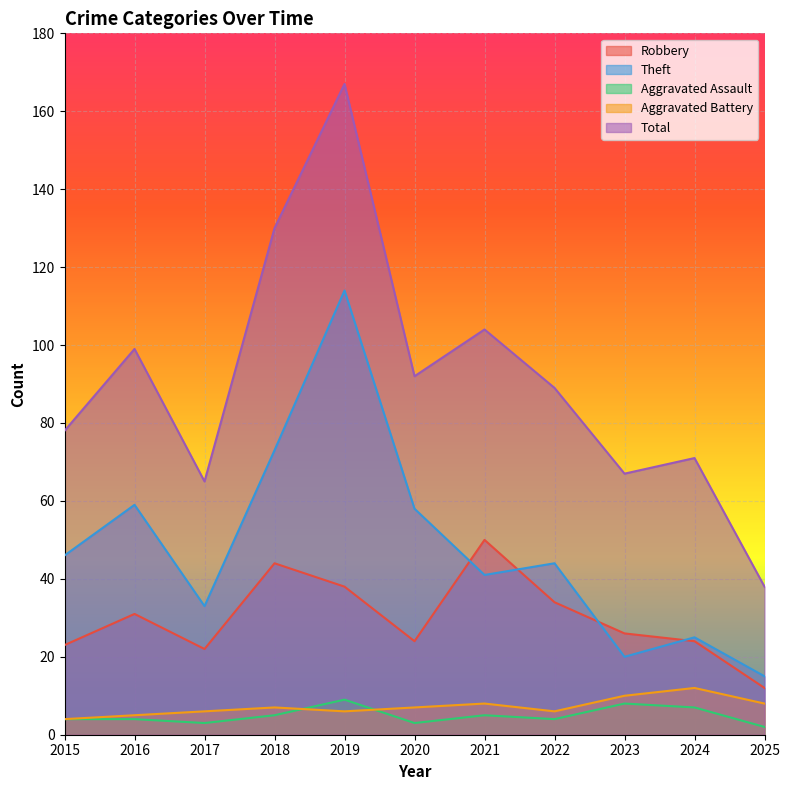

What is the highest value of the Aggravated Battery series?

12